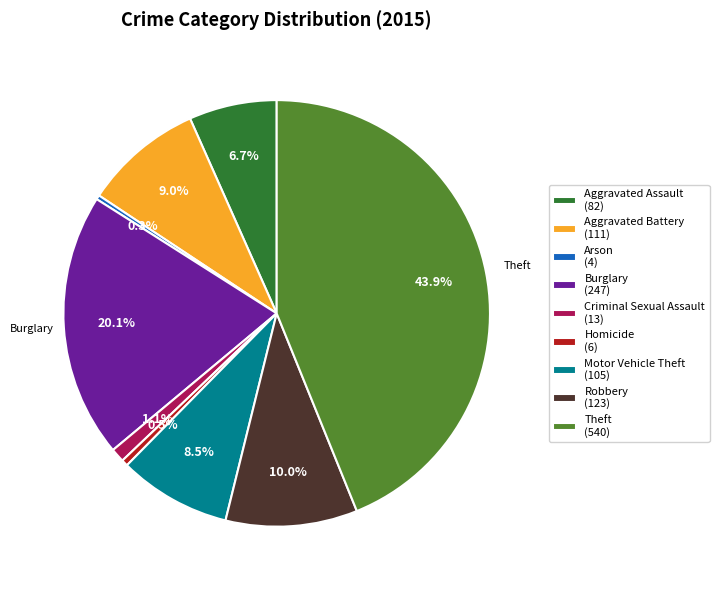

To the nearest percent, what is the difference between the Aggravated Assault and Criminal Sexual Assault slice percentages?

6%